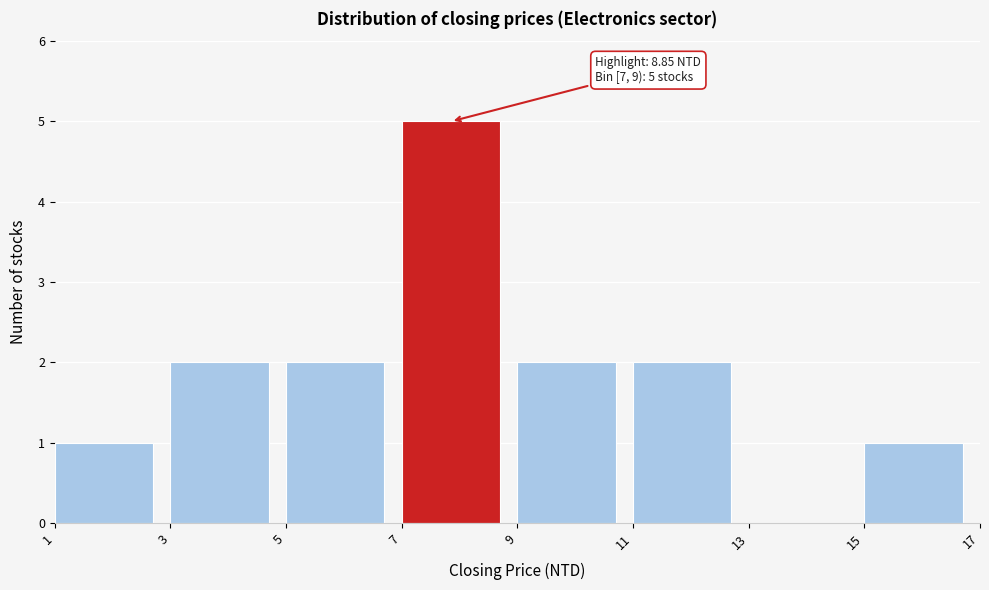

Which range on the x-axis has the tallest bar?

7 to 9